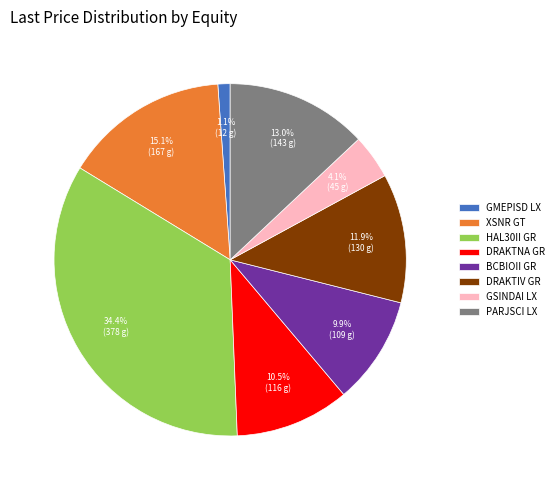

Is there any slice that represents more than half of the pie?

No